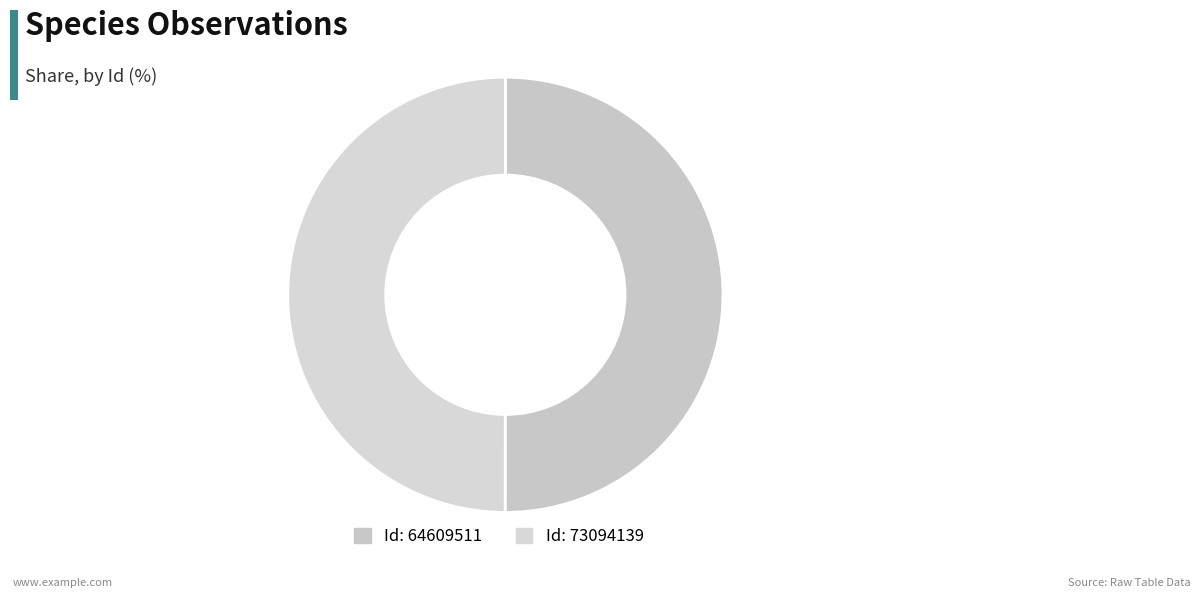

What is the majority slice?

64609511